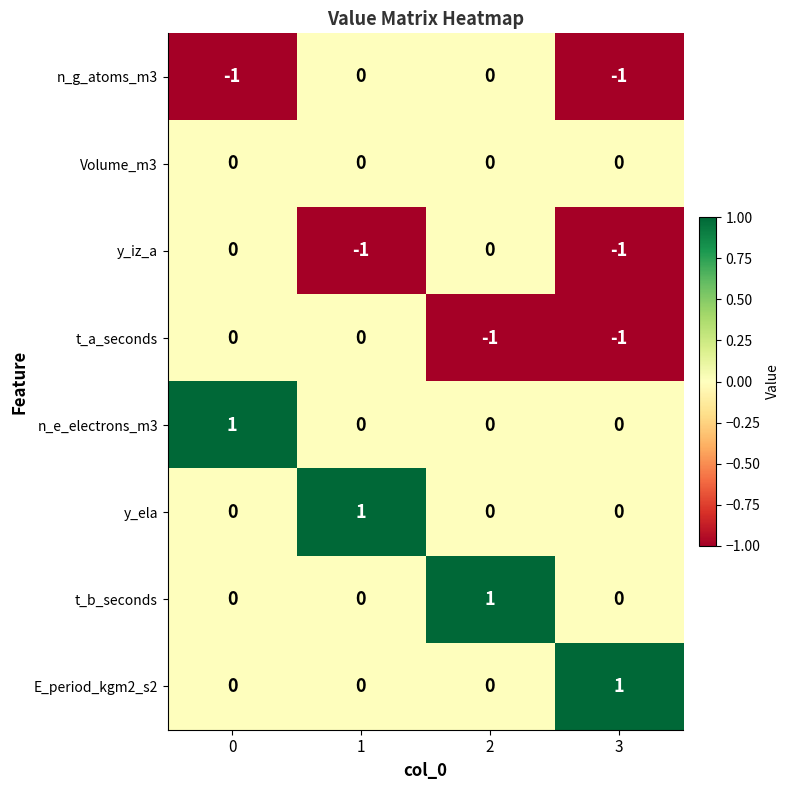

What is the spread (max minus min) of values at 2?

2